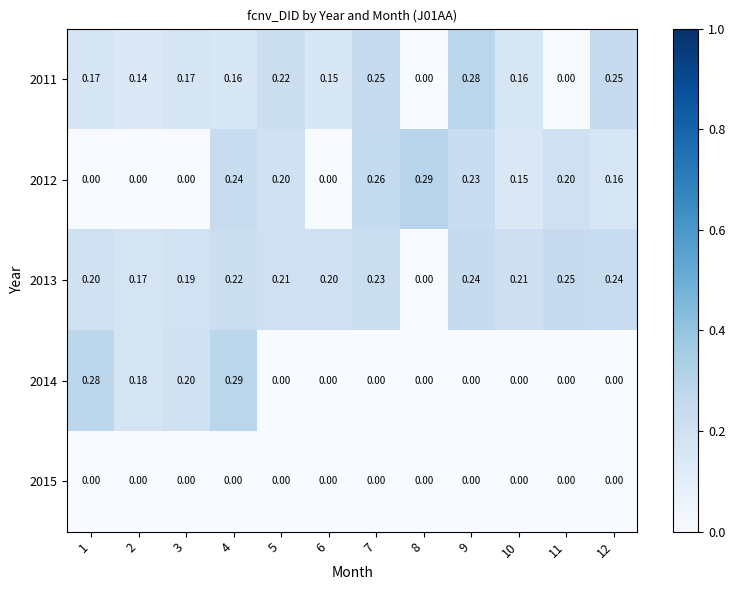

Is the value of 2013 at 5 greater than the value of 2012 at 12?

Yes